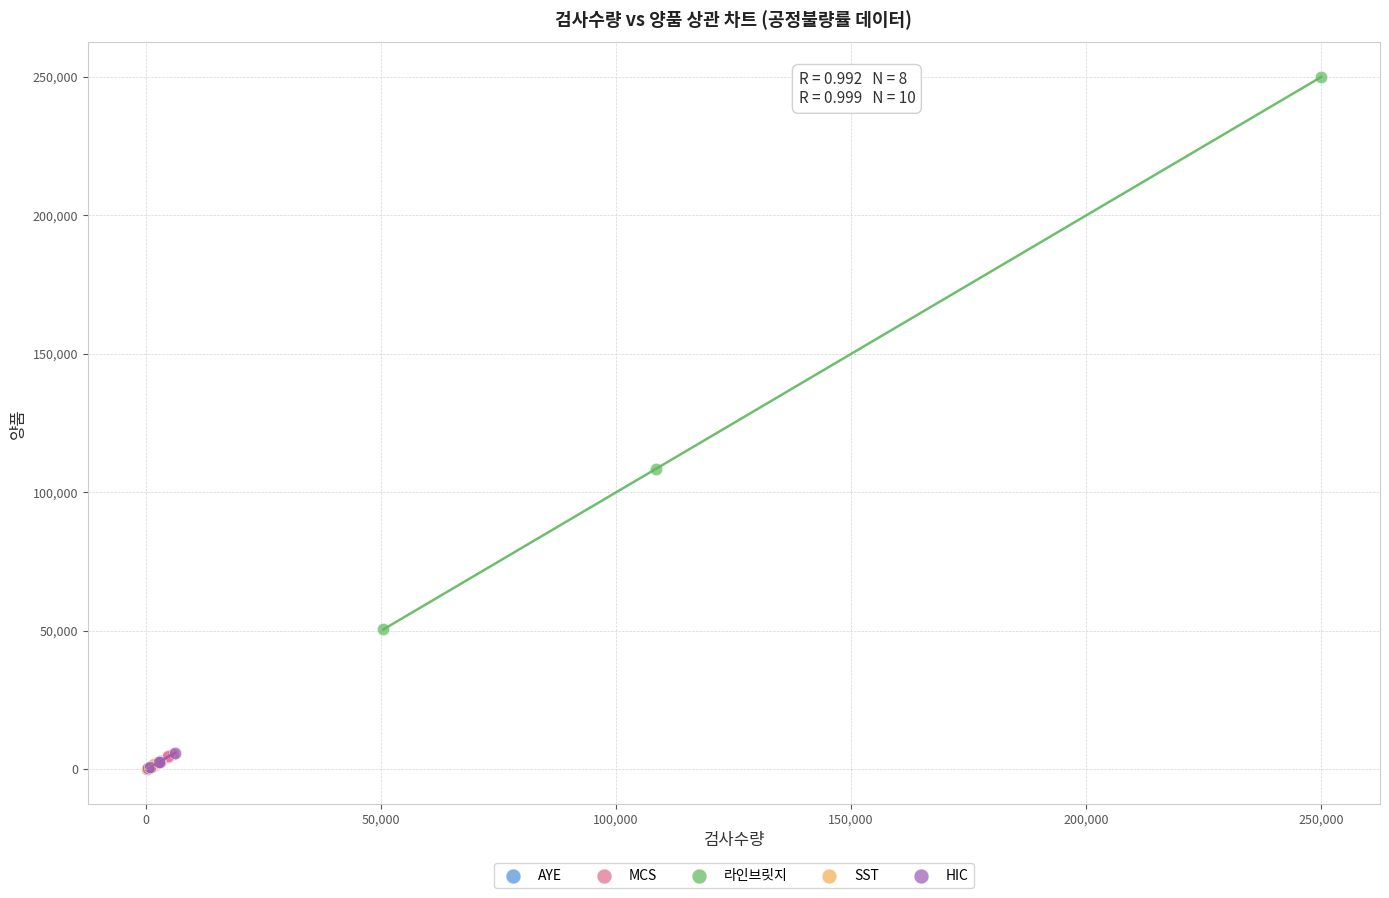

Which series reaches the maximum Y coordinate?

라인브릿지